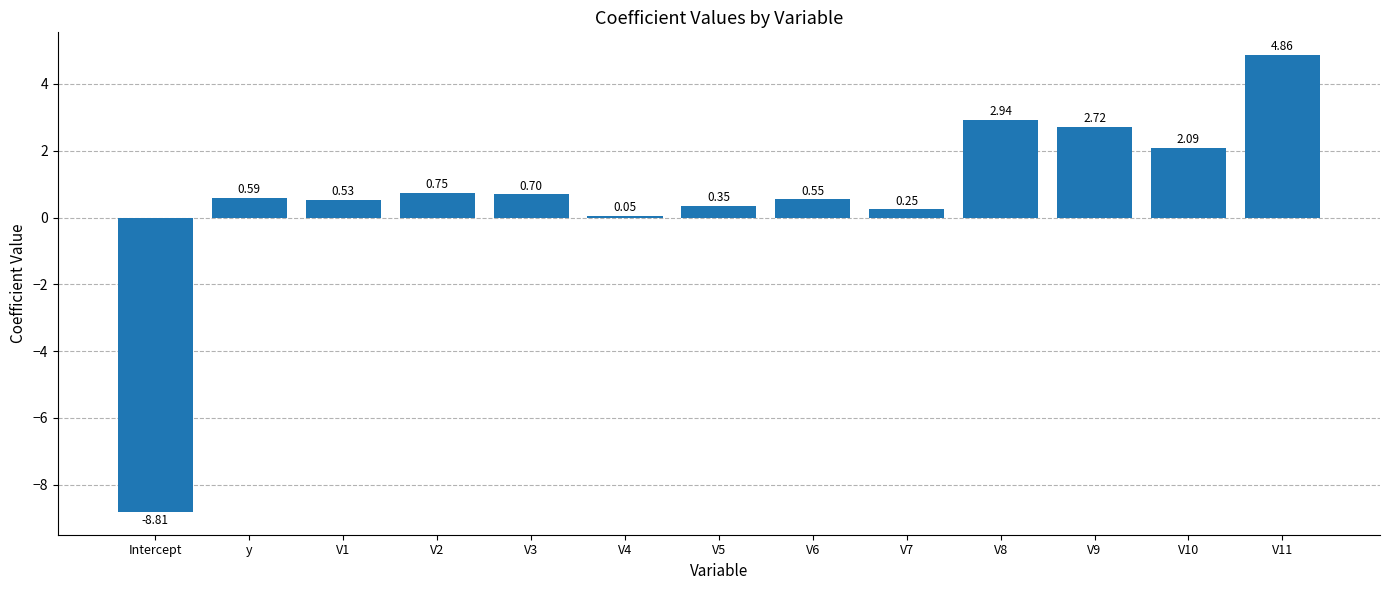

Which has a higher value, V5 or V1?

V1